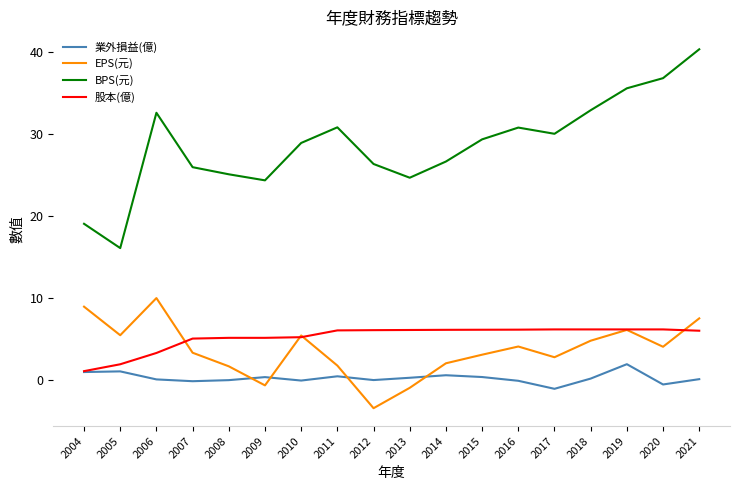

Which series has the largest total across all categories?

BPS(元)